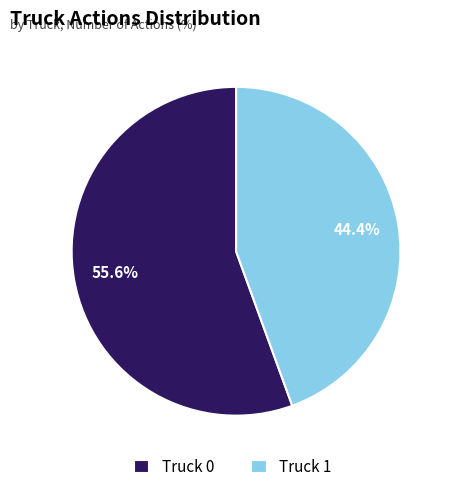

Count the number of slices in the pie.

2